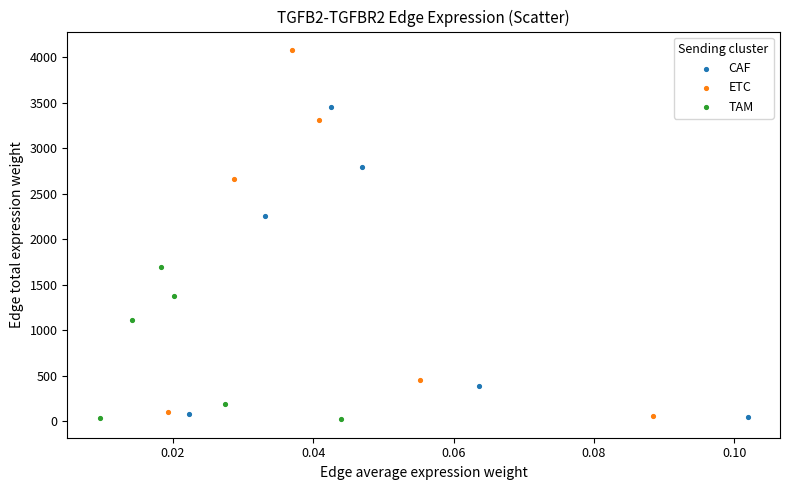

Which series has the widest spread of Y values?

ETC